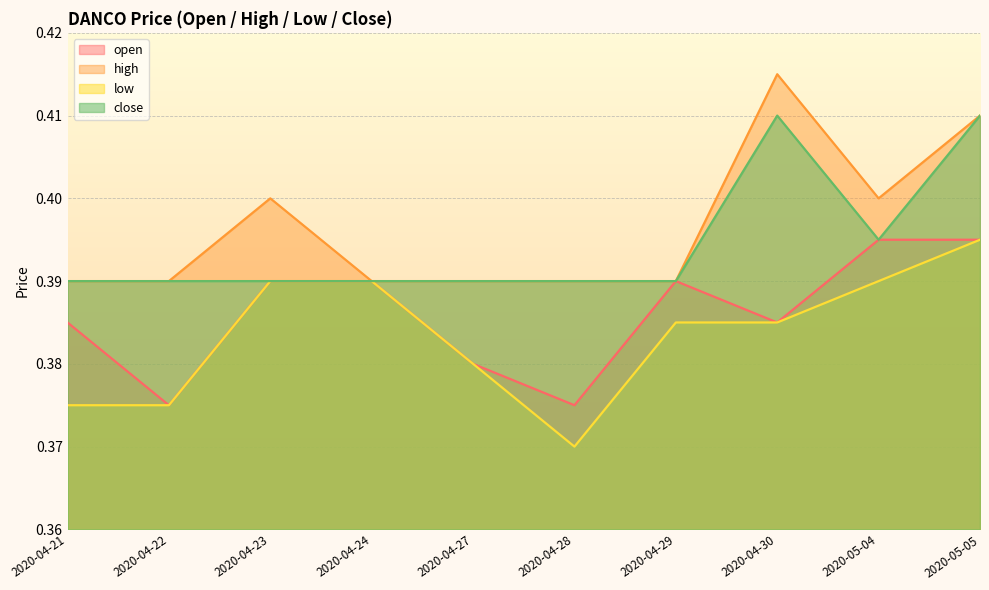

Which series has the largest range (max minus min)?

low